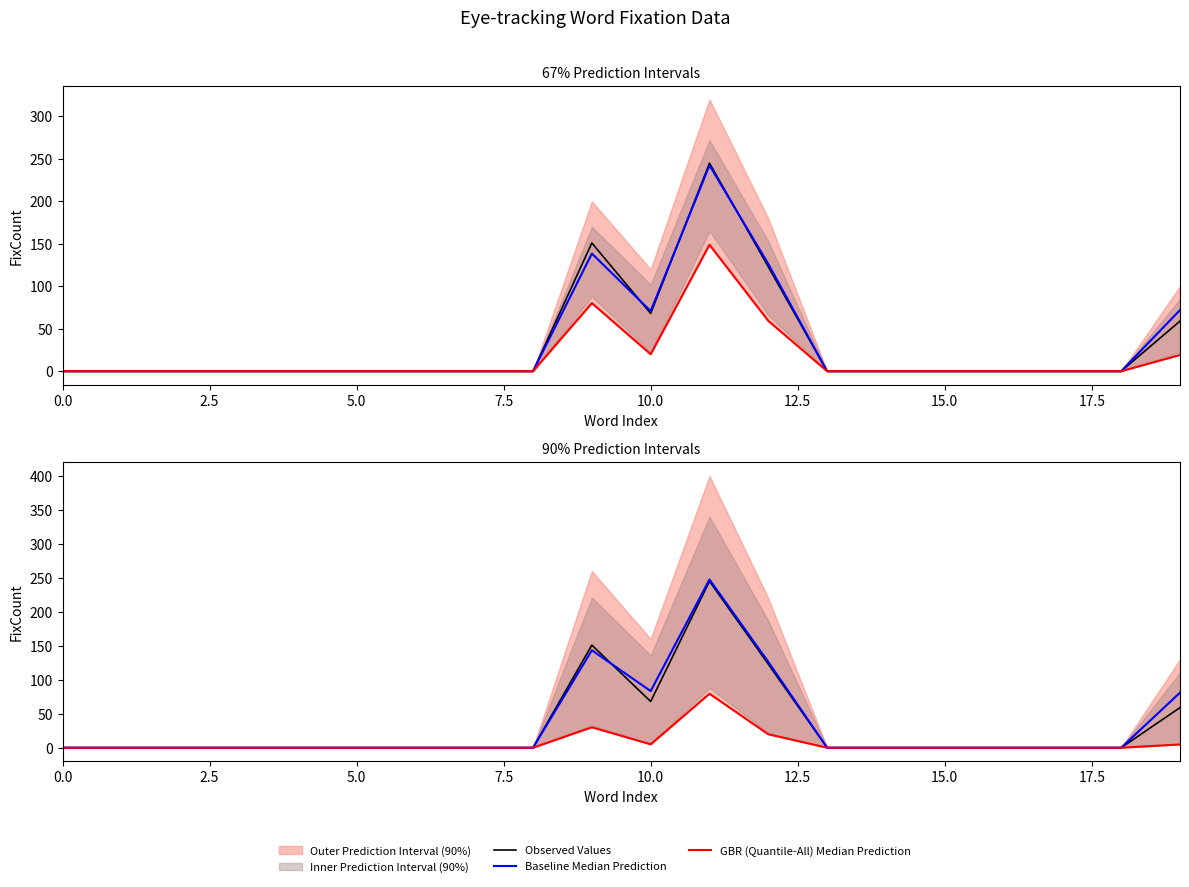

Is this an area chart (filled region under the line)?

No